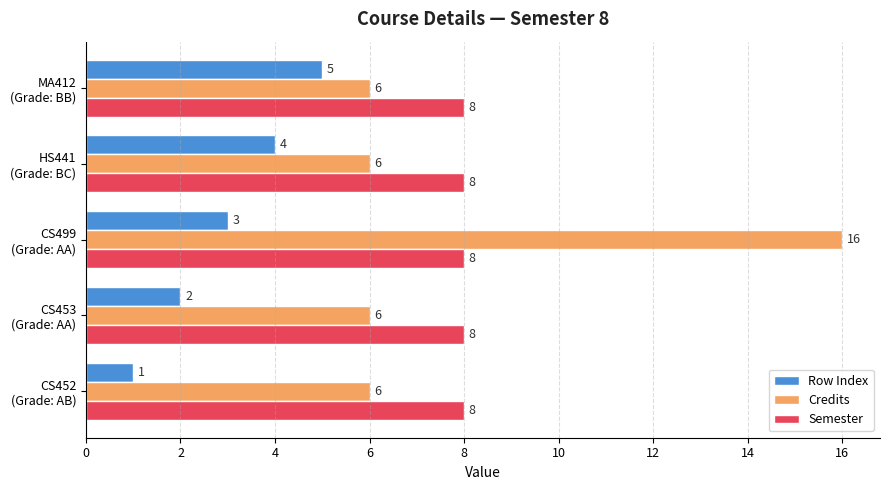

Which series has the largest range (max minus min)?

Credits